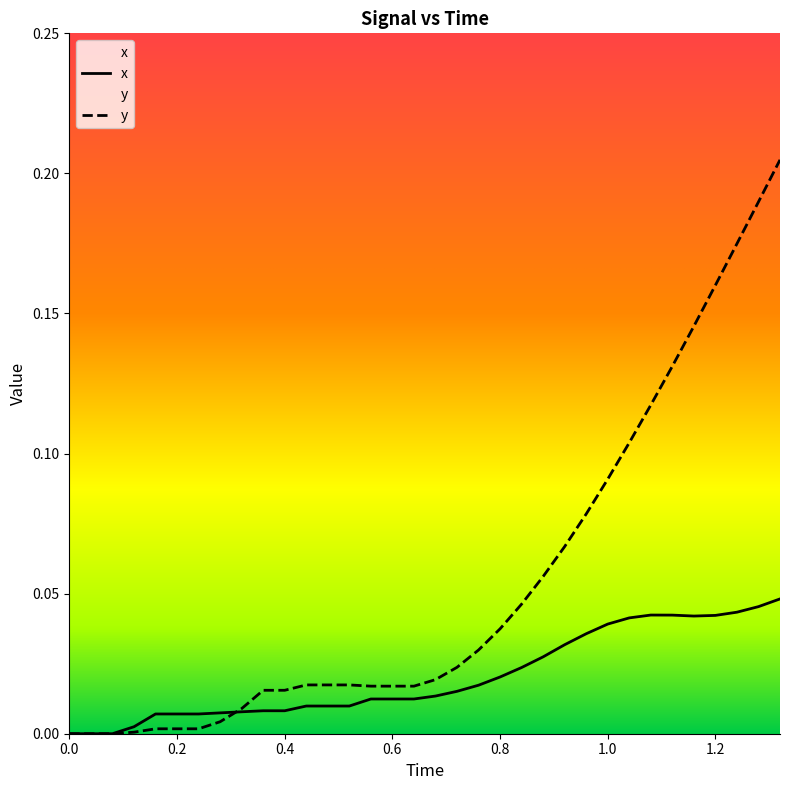

The value of y at 0.8 is 0.1. True or false?

False